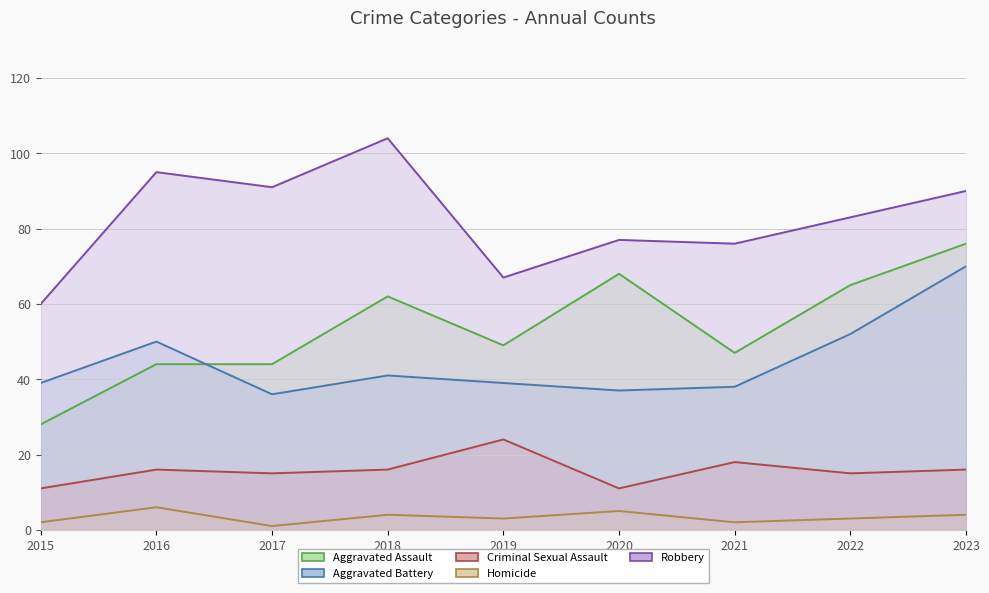

Is it true that Criminal Sexual Assault equals 16 at 2018?

True